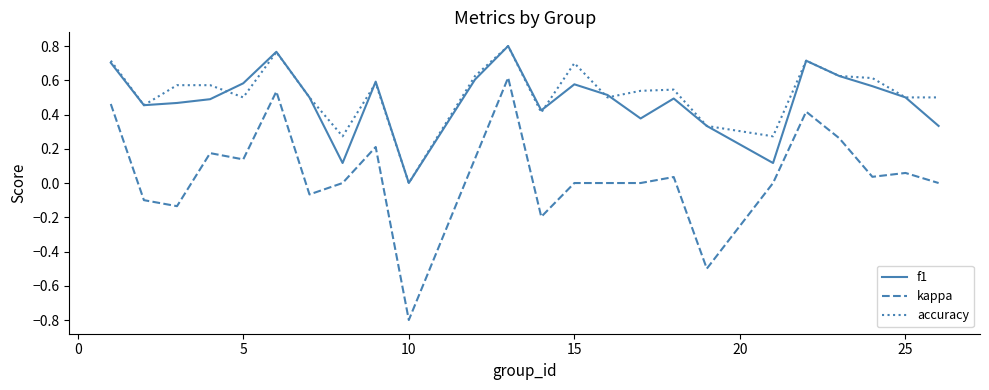

How many lines are shown in the chart?

3